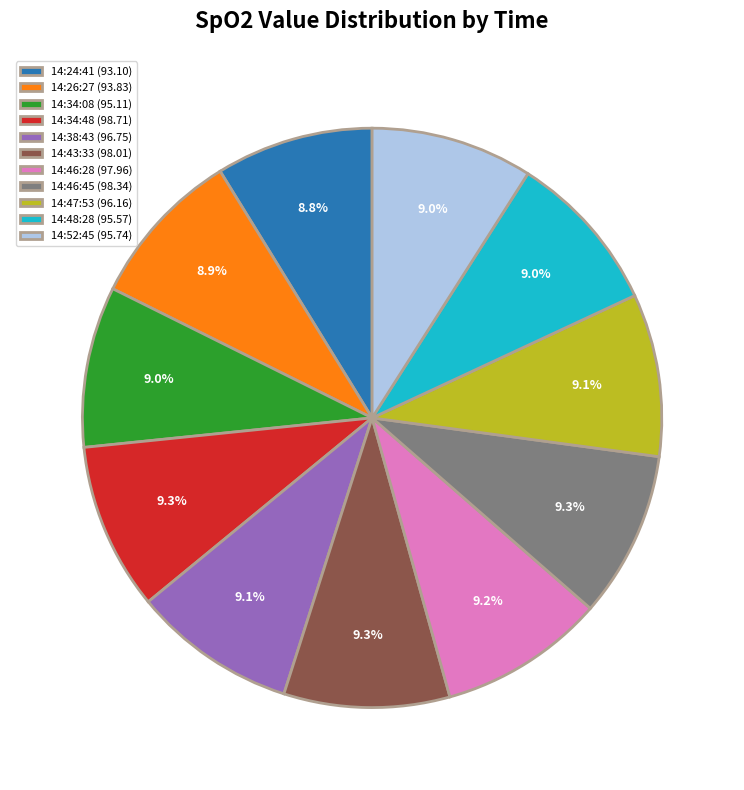

Is 14:47:53 (96.16) the majority of the pie?

No